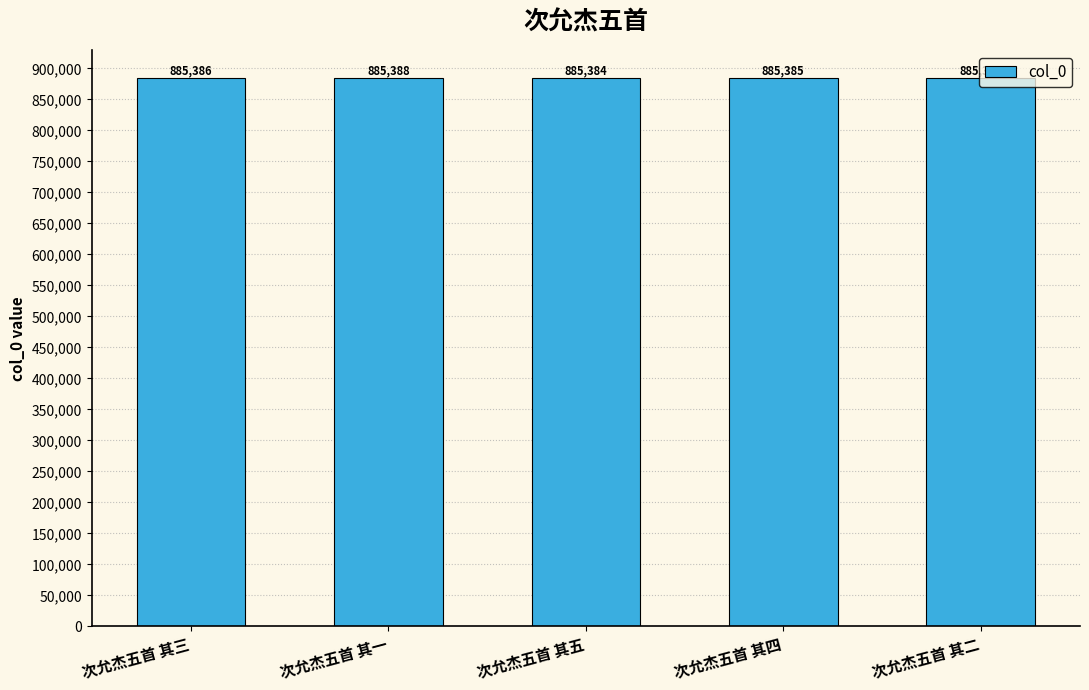

What is the average value?

885386